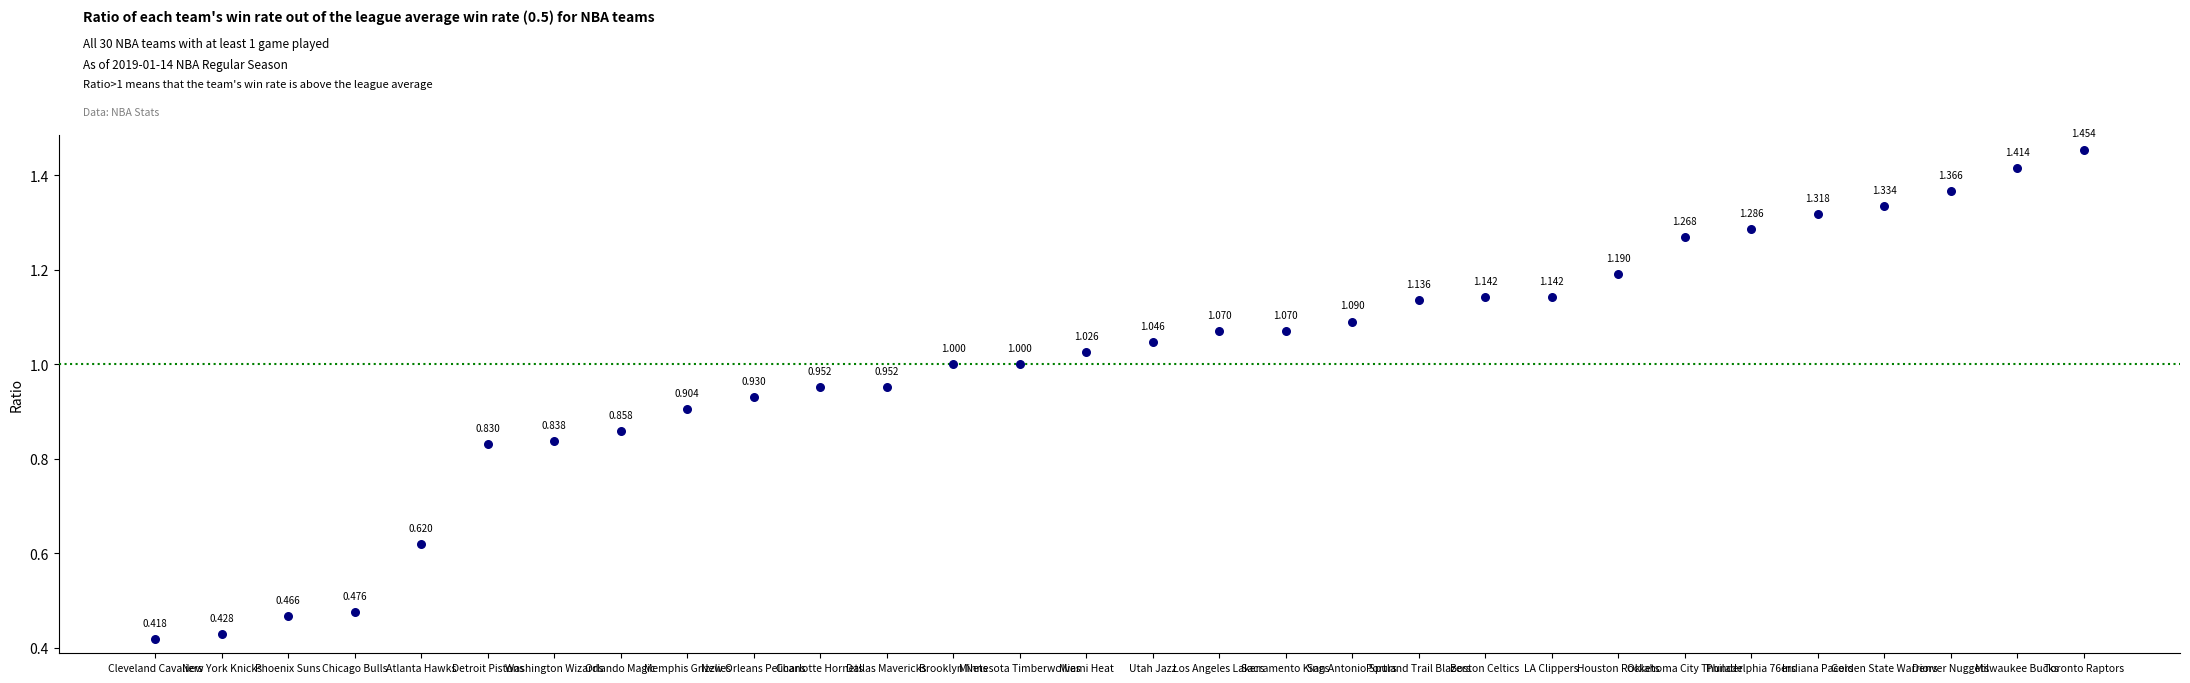

How many points are shown in the scatter plot?

30